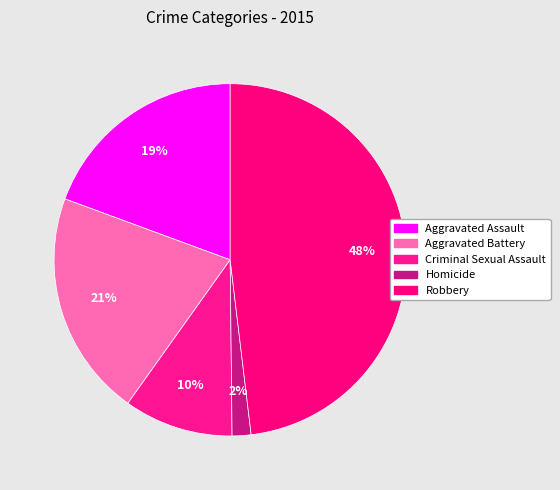

Count the number of slices in the pie.

5